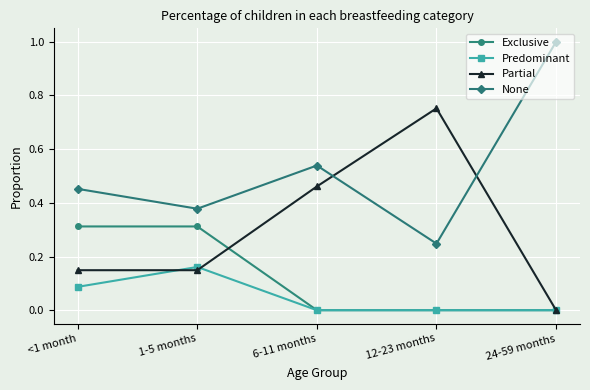

Is it true that Predominant equals 0.1 at 6-11 months?

False